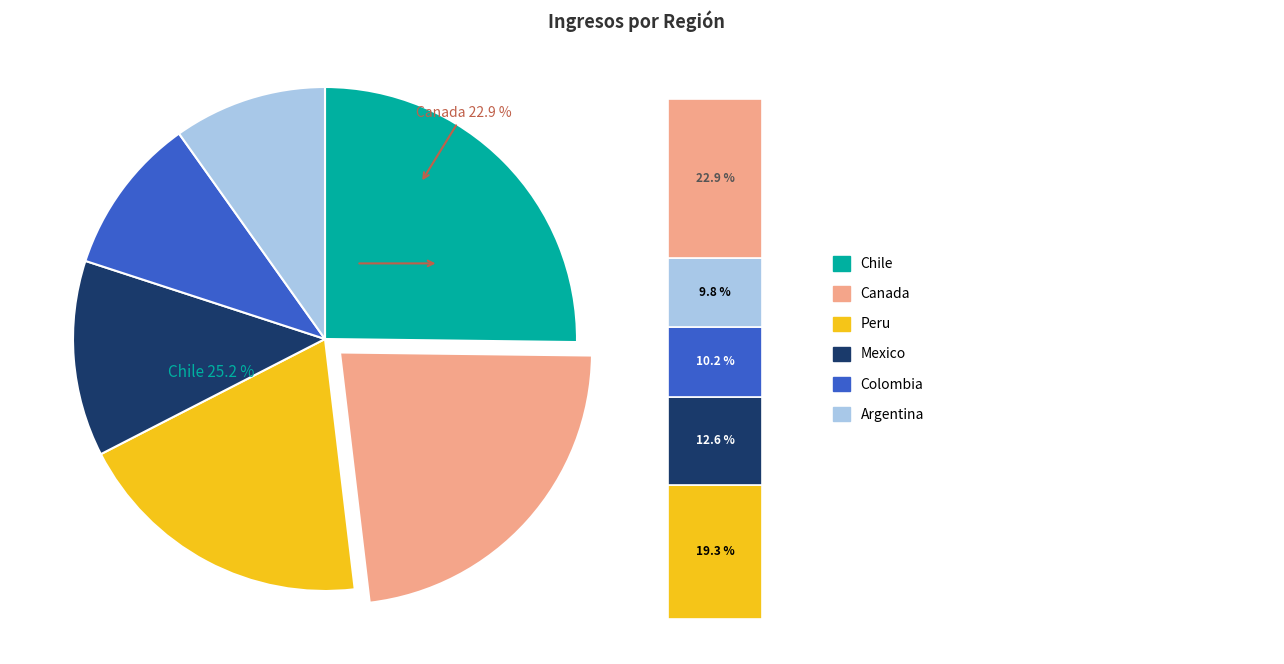

Count the number of slices in the pie.

6